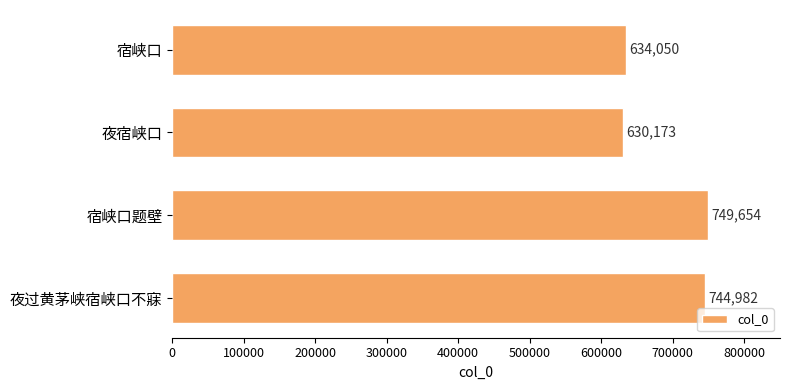

What is the sum of all values?

2758859